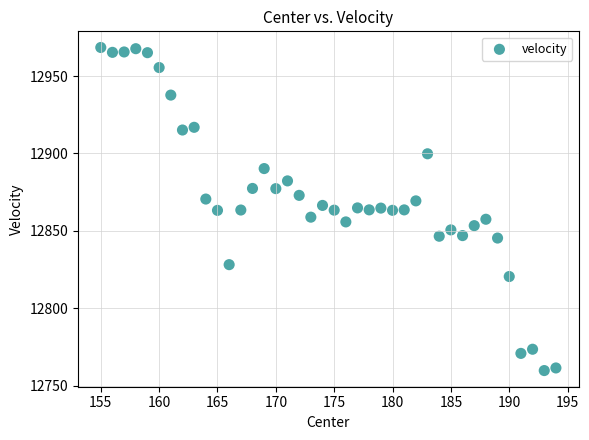

What is the range of Y values (max minus min)?

208.5